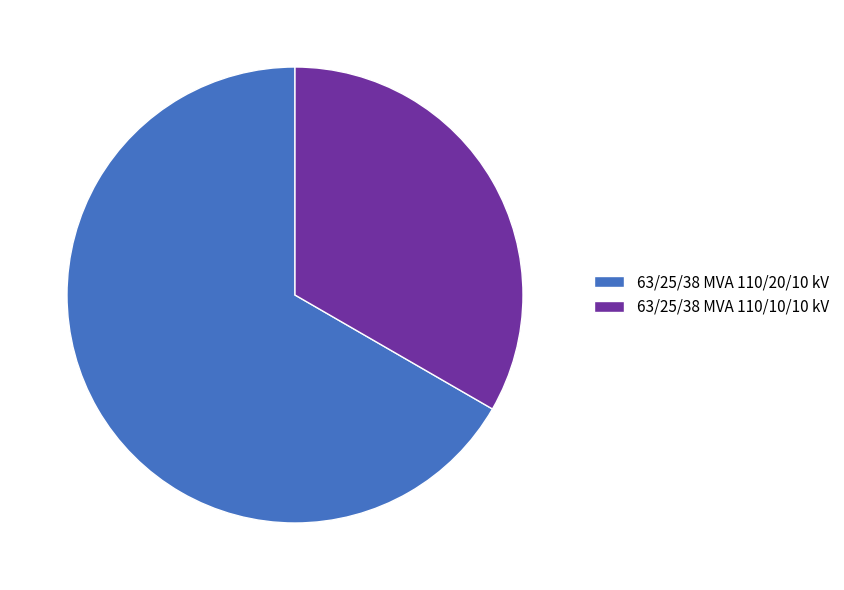

How many slices are in this pie chart?

2